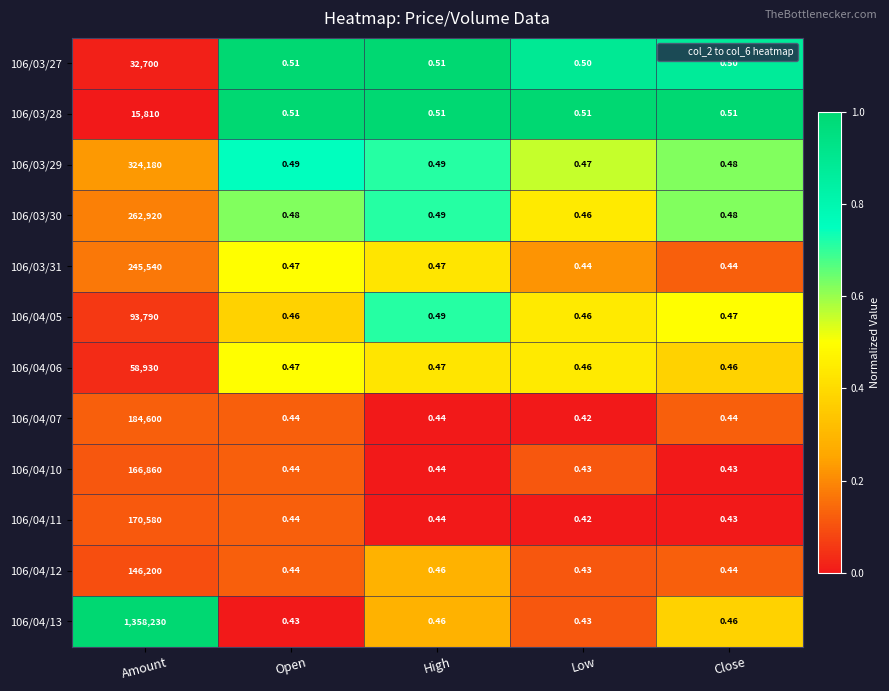

Which category has the lowest value in the 106/04/12 series?

Low